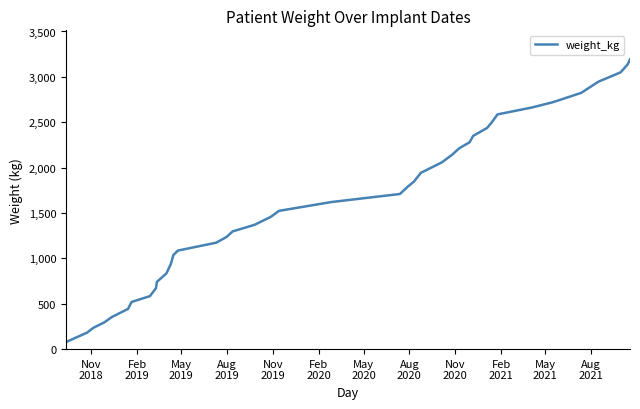

What is the difference between the maximum and minimum values?

3114.1